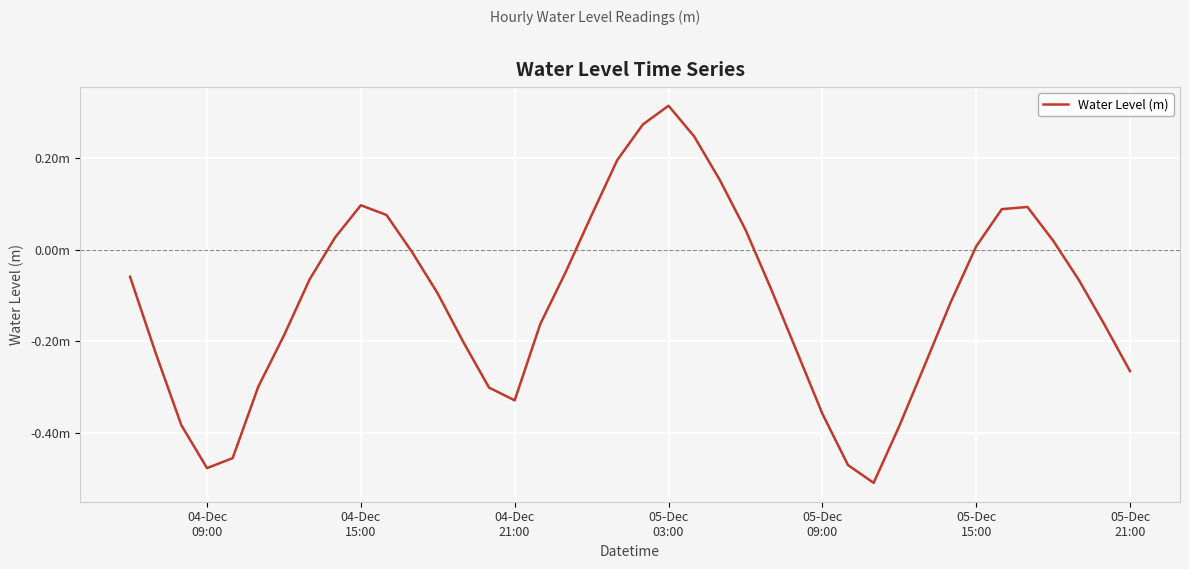

Does the chart have visible grid lines?

Yes